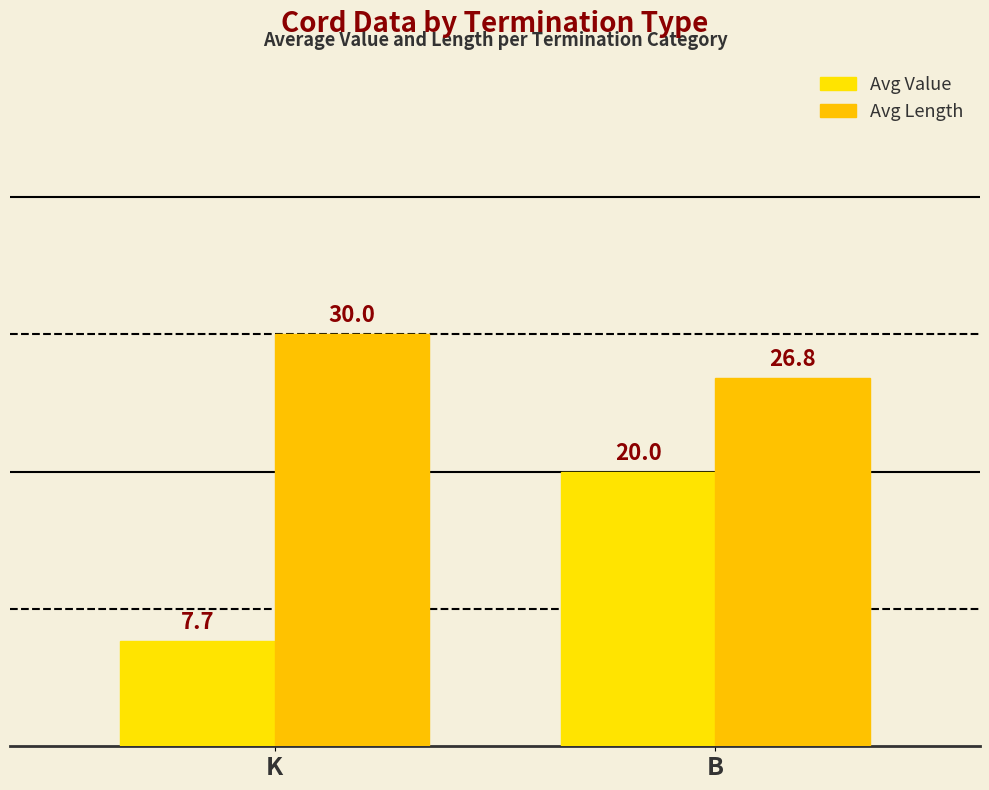

What is the sum of the Avg Value values at K and B?

27.7